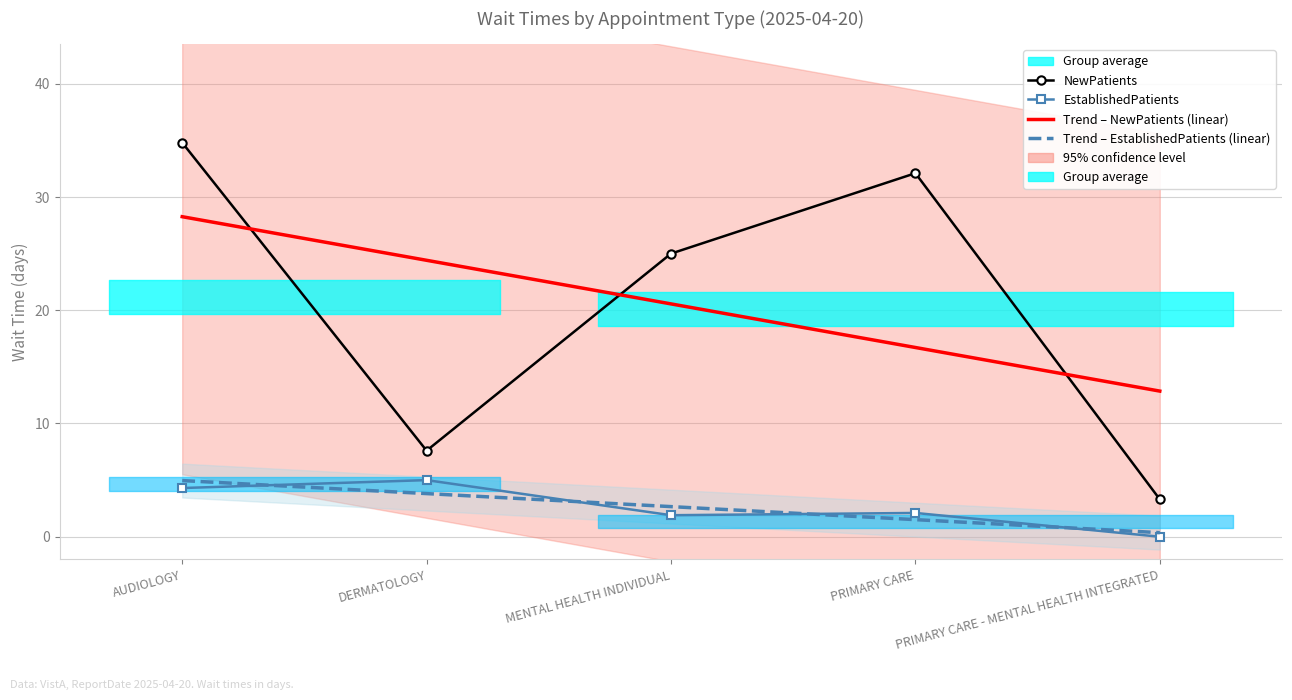

Reading right to left, what are all the values shown in this chart?

NewPatients: PRIMARY CARE - MENTAL HEALTH INTEGRATED=3.3	PRIMARY CARE=32.1	MENTAL HEALTH INDIVIDUAL=25.0	DERMATOLOGY=7.6	AUDIOLOGY=34.8
EstablishedPatients: PRIMARY CARE - MENTAL HEALTH INTEGRATED=0.0	PRIMARY CARE=2.1	MENTAL HEALTH INDIVIDUAL=1.9	DERMATOLOGY=5.0	AUDIOLOGY=4.3
Trend – NewPatients (linear): PRIMARY CARE - MENTAL HEALTH INTEGRATED=12.9	PRIMARY CARE=16.7	MENTAL HEALTH INDIVIDUAL=20.6	DERMATOLOGY=24.4	AUDIOLOGY=28.3
Trend – EstablishedPatients (linear): PRIMARY CARE - MENTAL HEALTH INTEGRATED=0.4	PRIMARY CARE=1.5	MENTAL HEALTH INDIVIDUAL=2.7	DERMATOLOGY=3.8	AUDIOLOGY=5.0